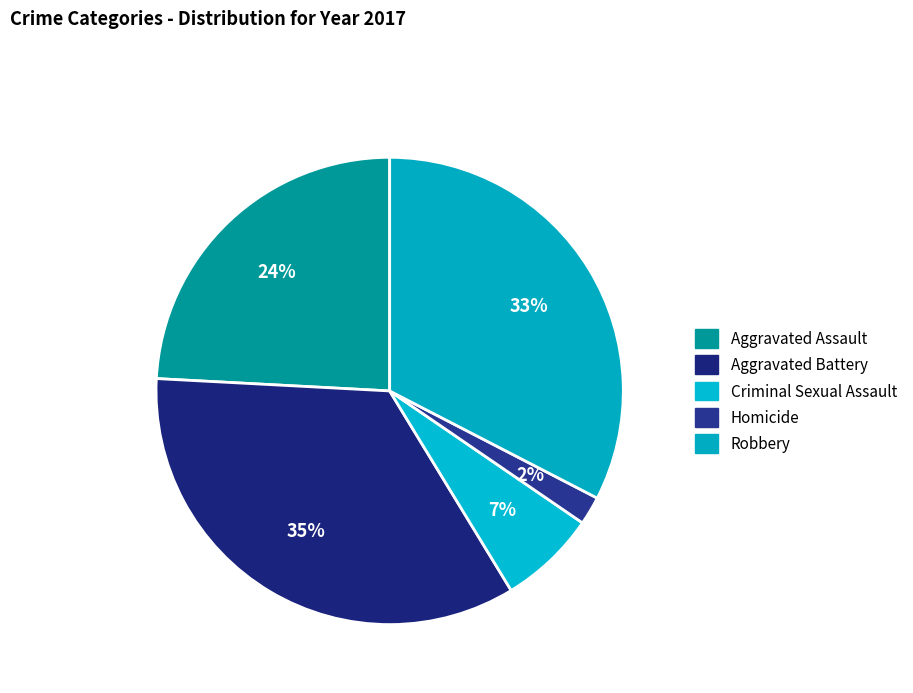

Count the number of slices in the pie.

5